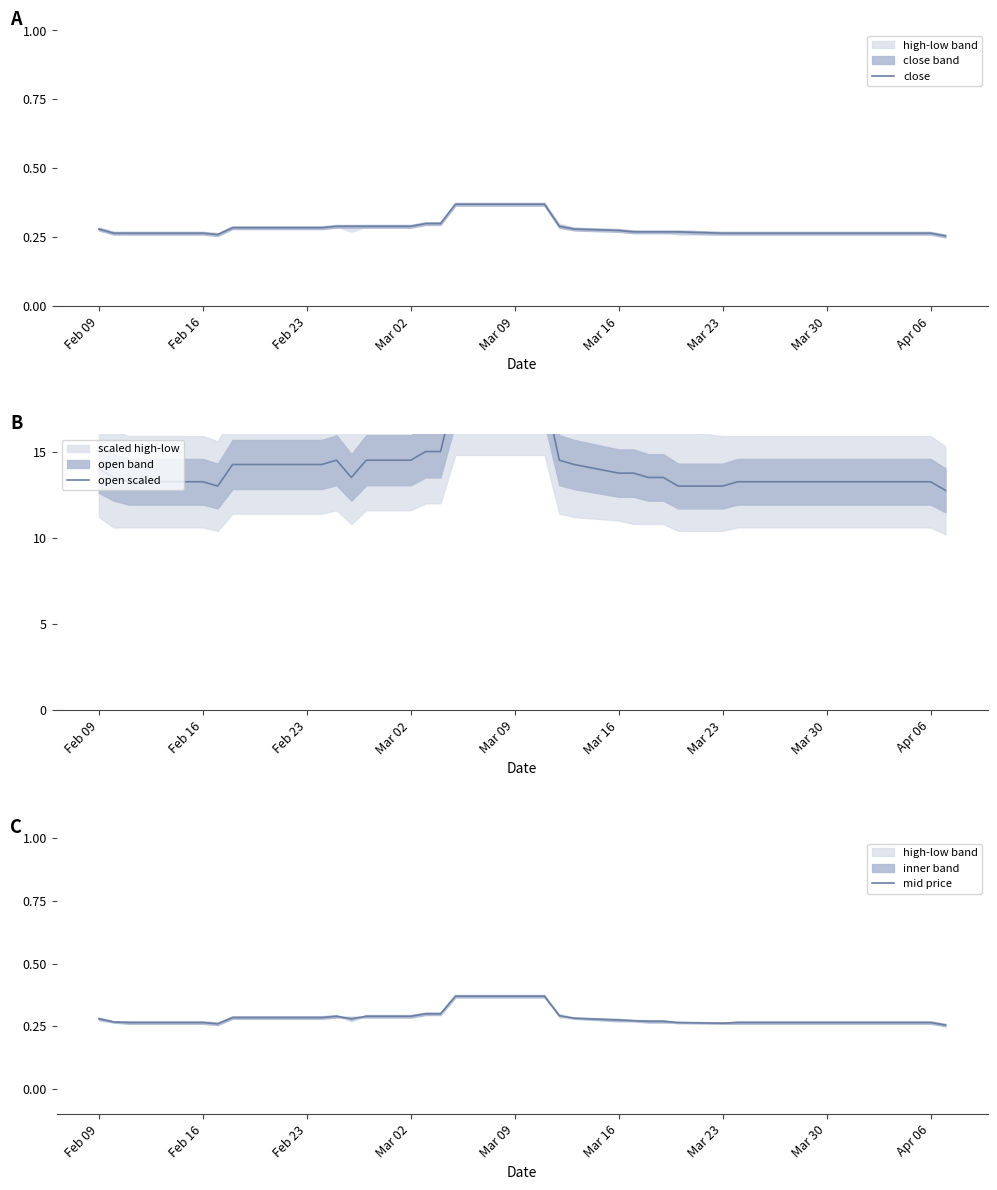

True or false: mid price and close cross at least once.

False